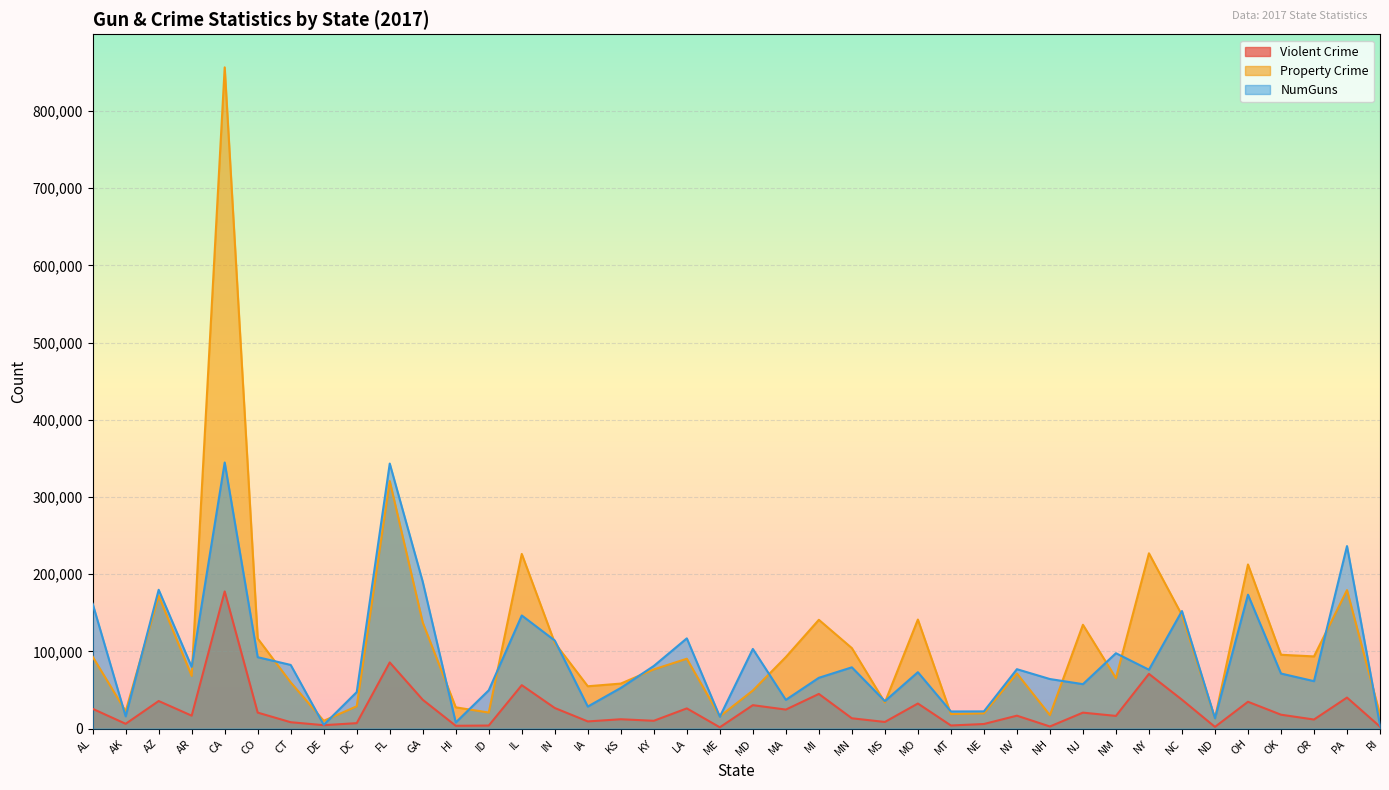

How many distinct data groups are displayed?

3